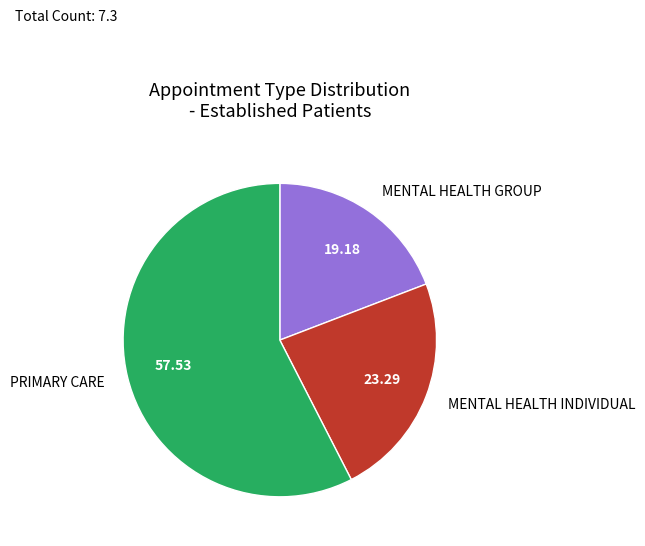

Which category has the biggest portion of the pie?

PRIMARY CARE